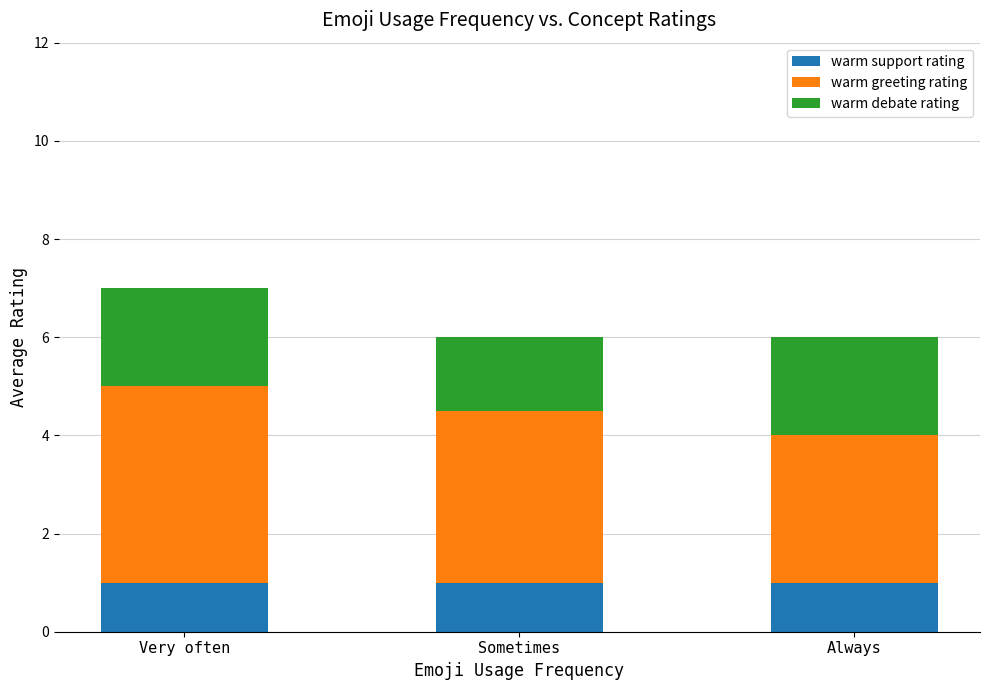

What is the sum of all warm support rating values?

3.0